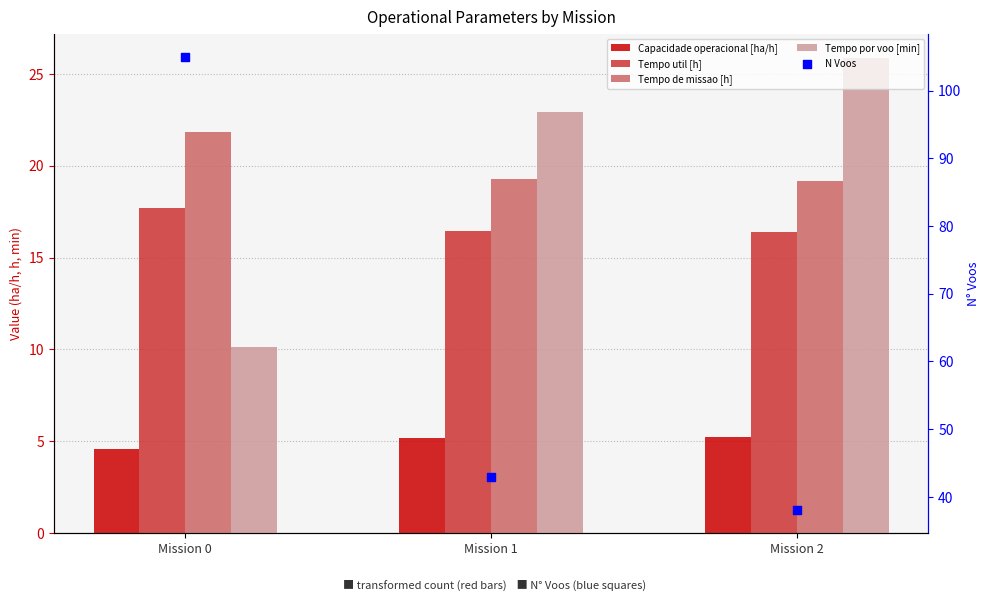

At which category is the sum across all series the highest?

Mission 0